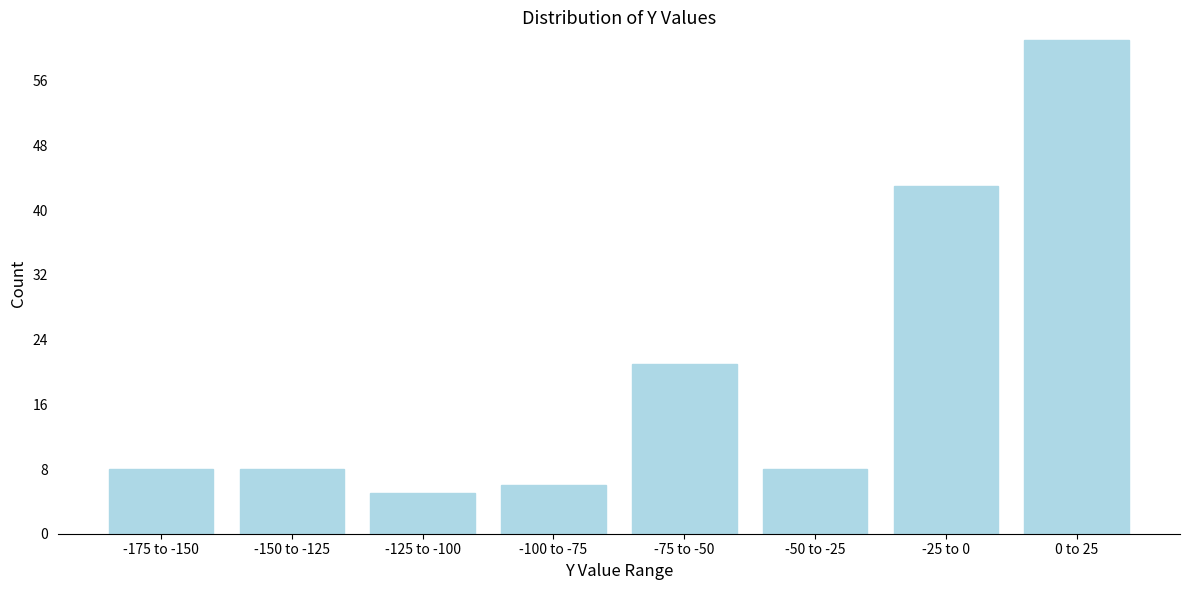

Reading right to left, what are all the values shown in this chart?

61	43	8	21	6	5	8	8